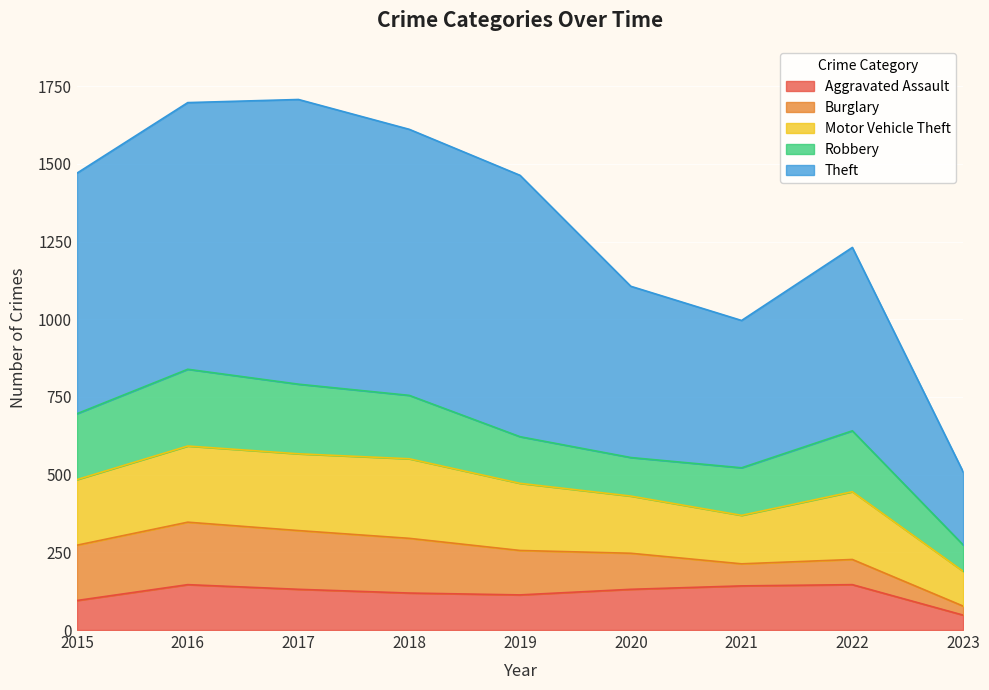

What is the sum of all Motor Vehicle Theft values?

1845